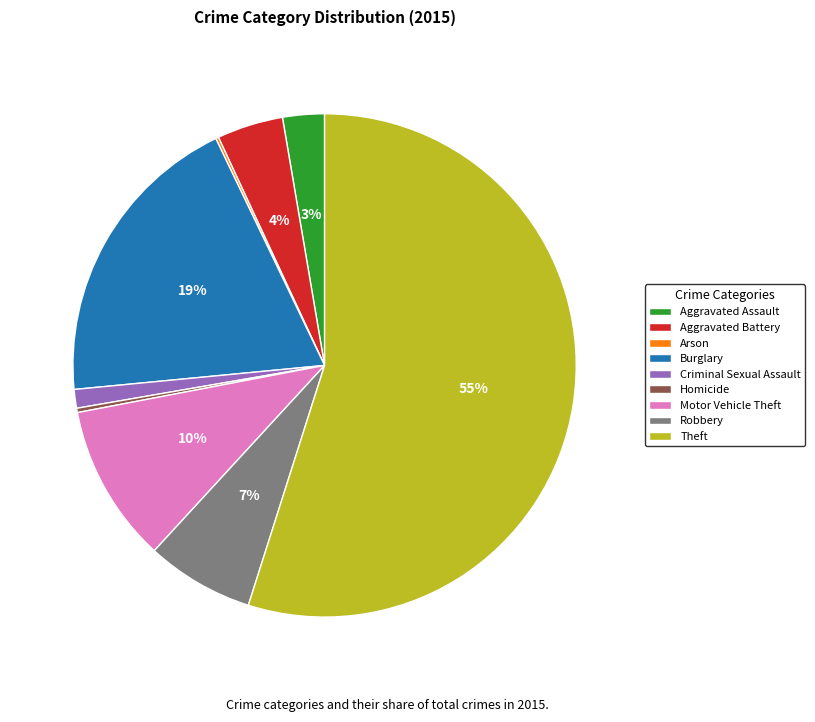

Which category accounts for the majority?

Theft